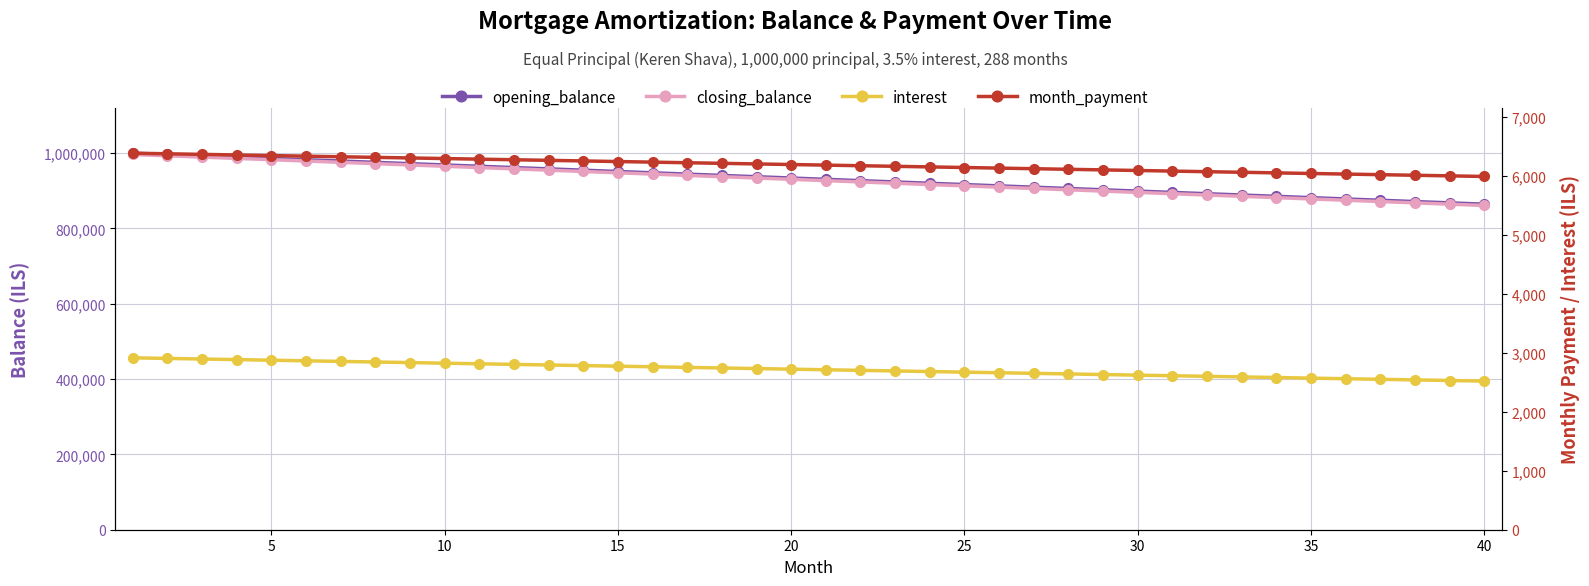

At how many categories does at least one series exceed 144507?

40